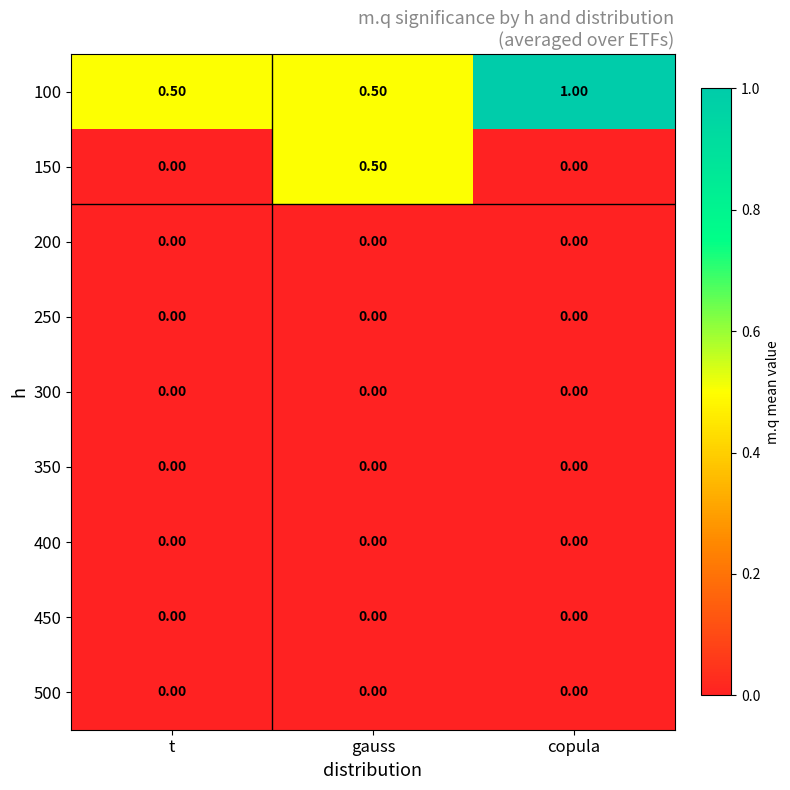

Is the value of 150 at gauss greater than the value of 350 at copula?

Yes